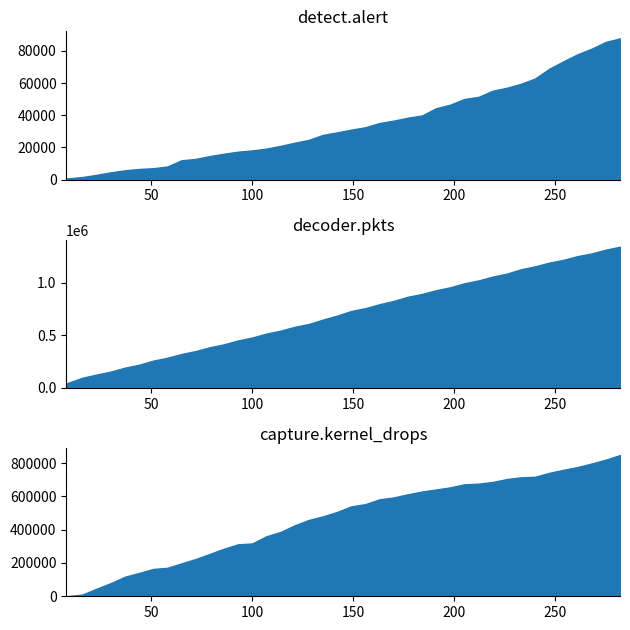

What is the maximum value for detect.alert?

87755